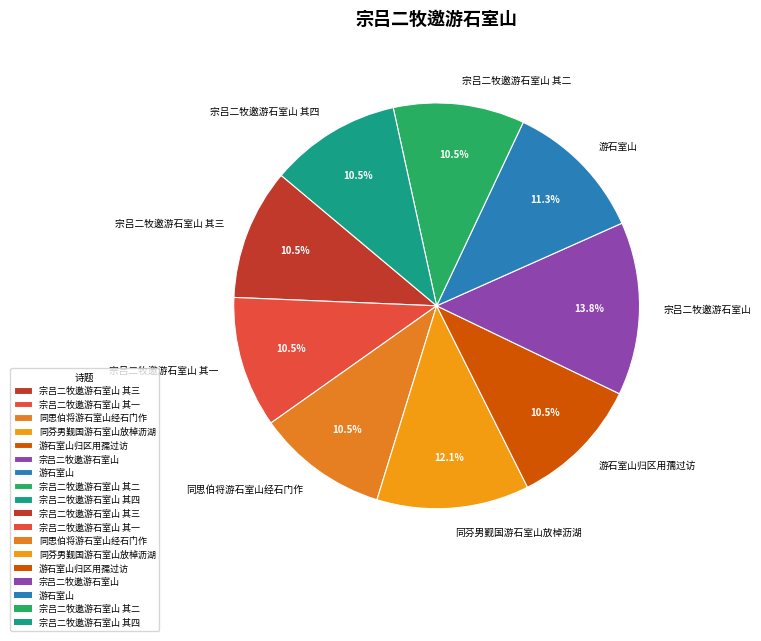

Between 宗吕二牧邀游石室山 其二 and 宗吕二牧邀游石室山, which is larger?

宗吕二牧邀游石室山